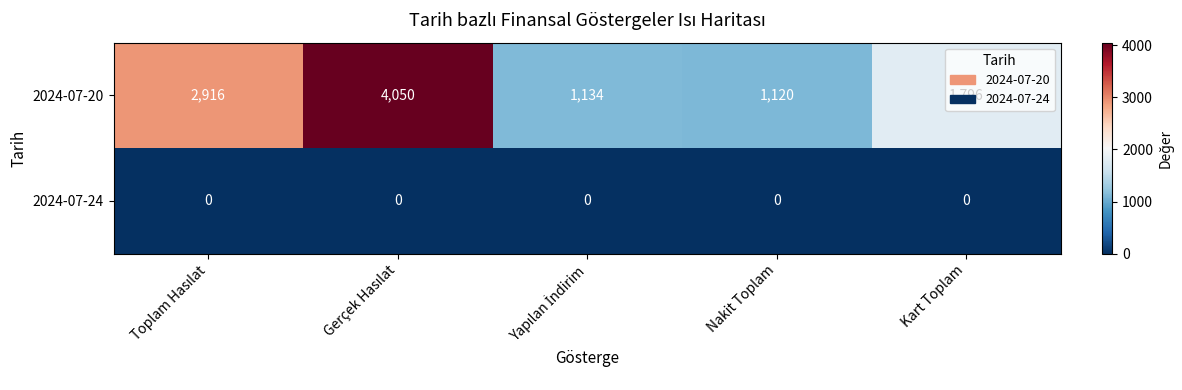

What is the maximum value shown in the chart?

4050